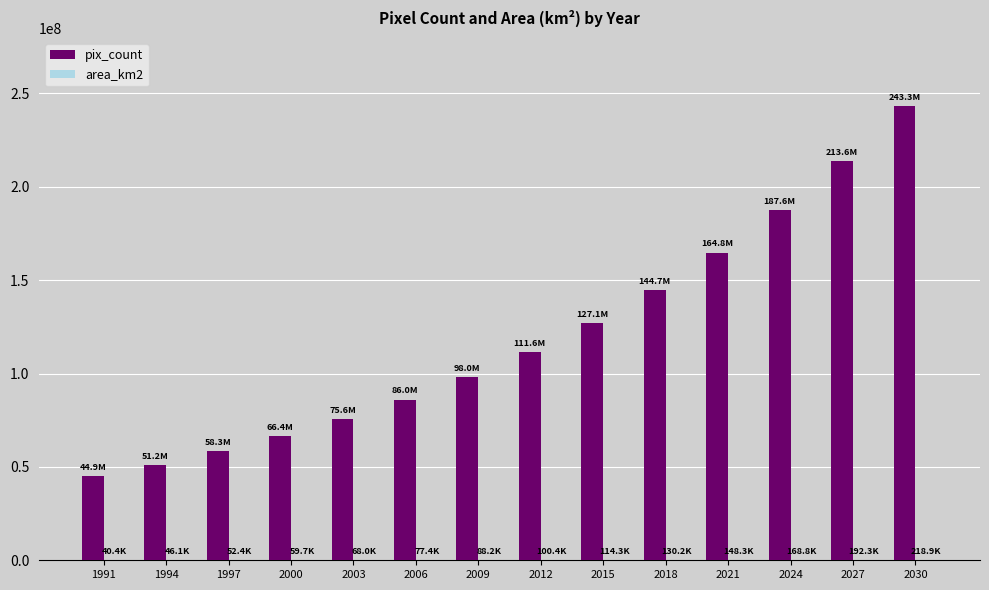

At which category is the sum across all series the highest?

2030